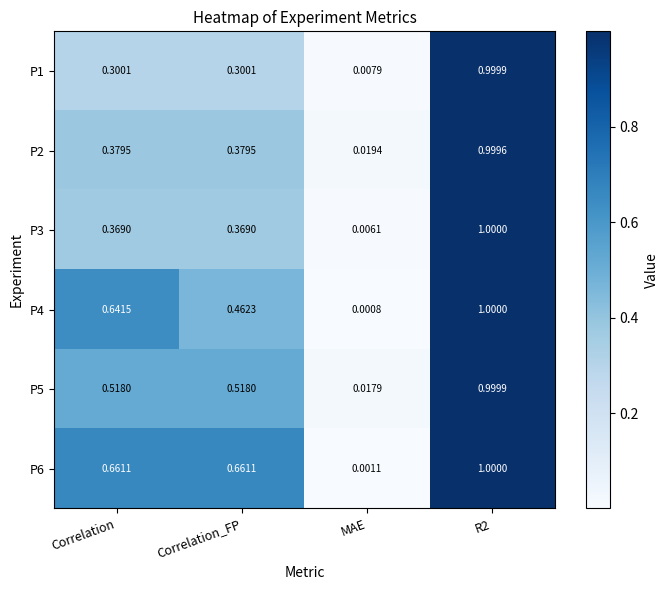

At how many categories does at least one series exceed 0?

4